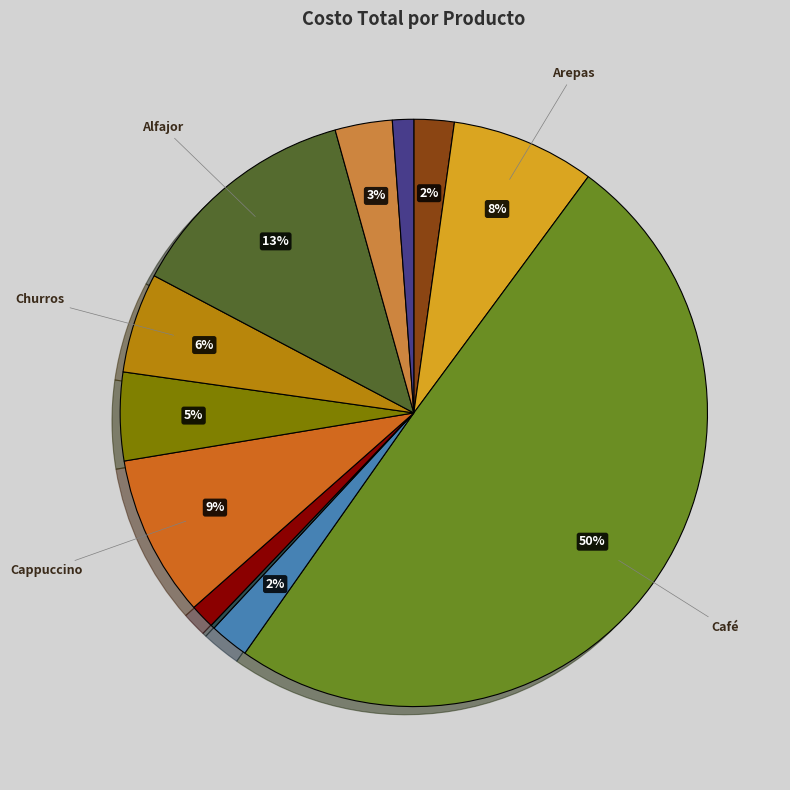

To the nearest percent, what is the average slice percentage?

8%